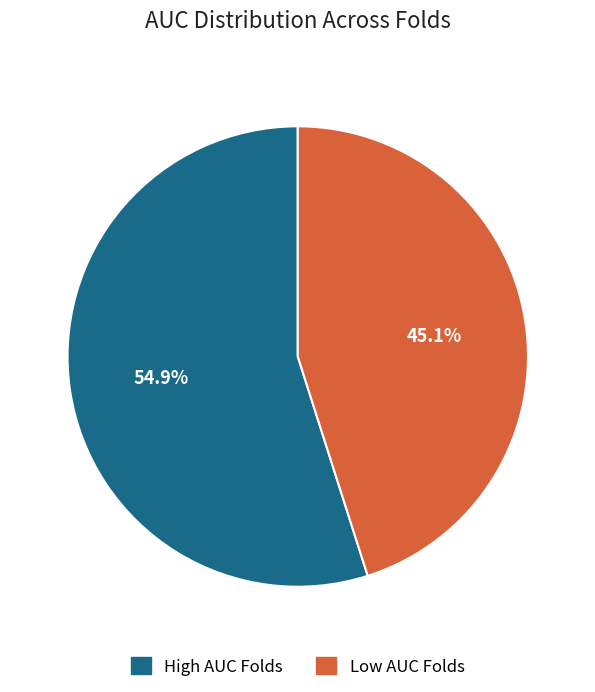

Is there any slice that represents more than half of the pie?

Yes